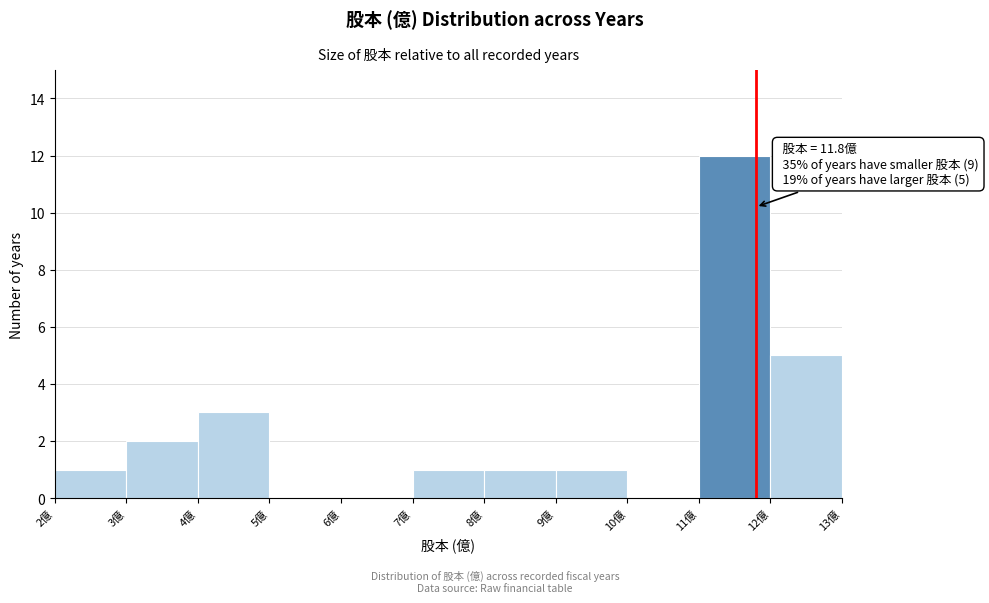

Over which range of the x-axis is the bar tallest?

11 to 12